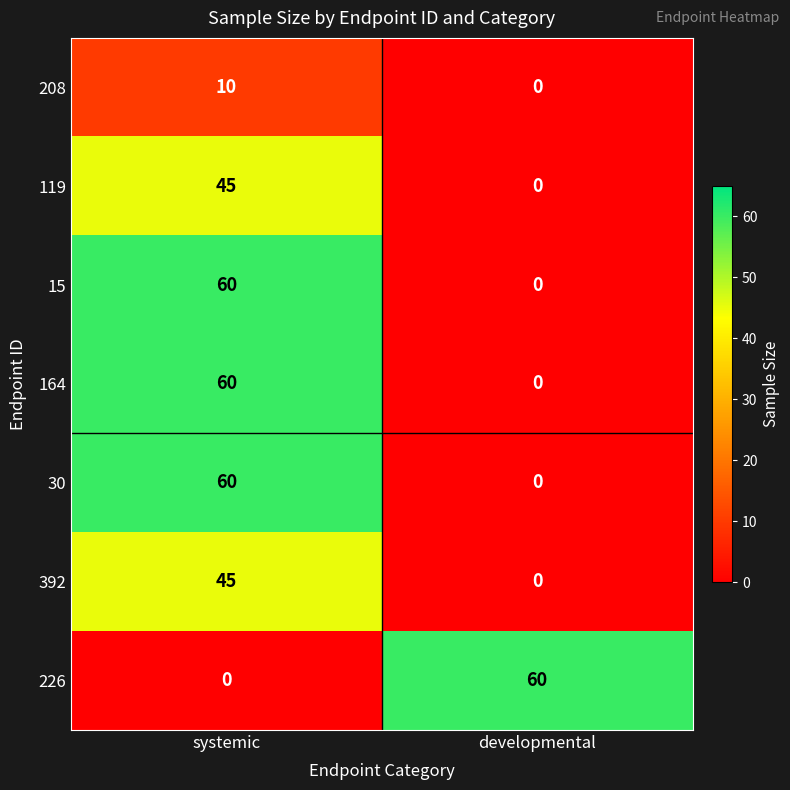

At which category is the sum across all series the highest?

systemic